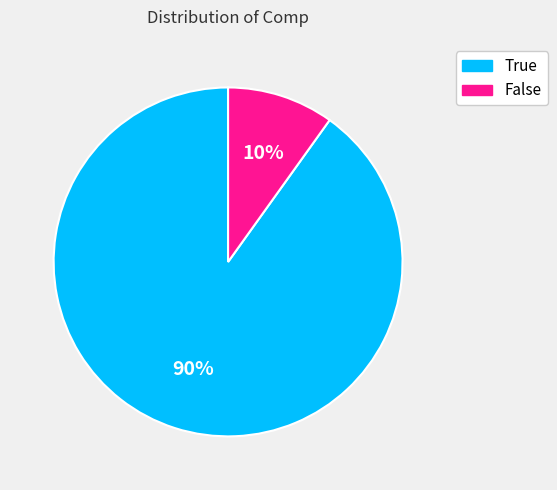

How many slices are in this pie chart?

2